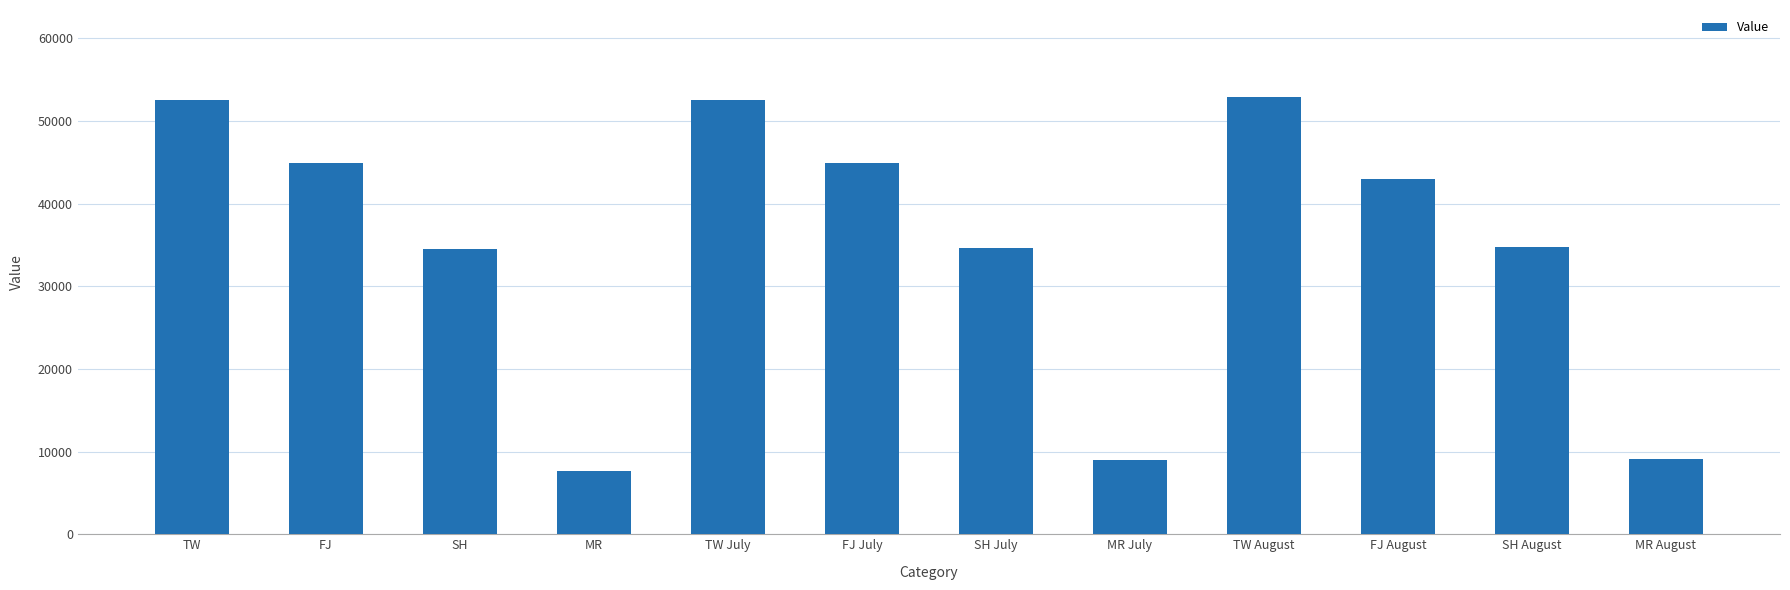

What is the label of the 8th bar from the right?

TW July